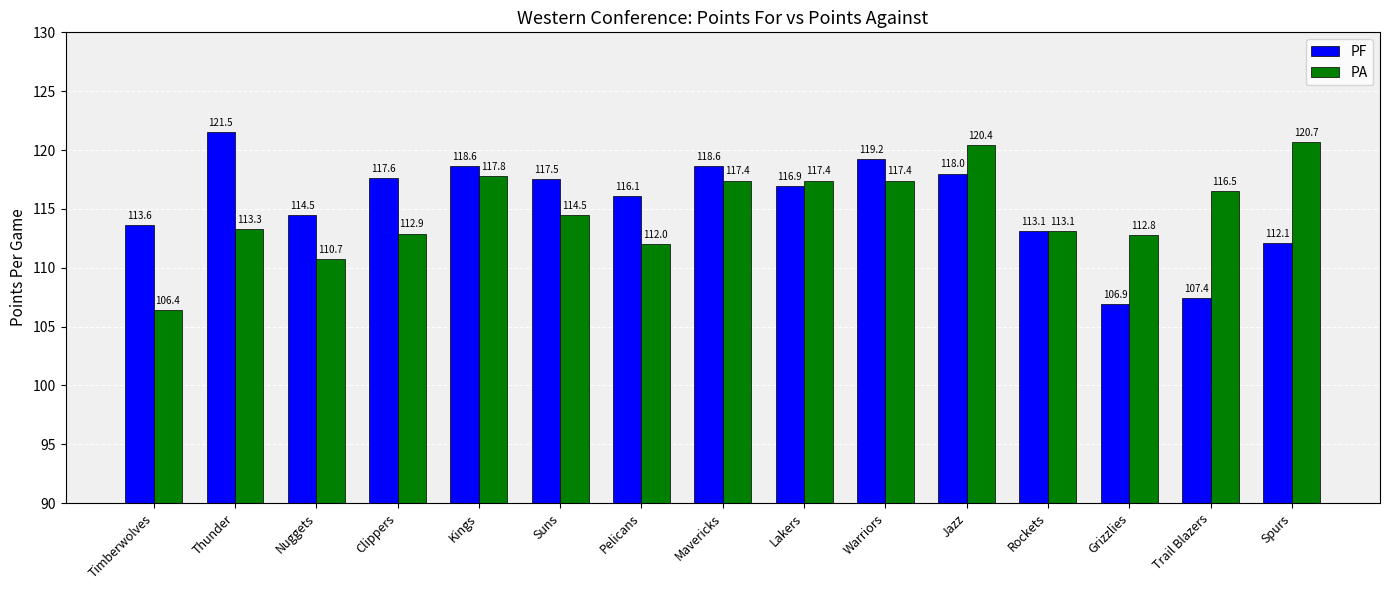

Reading left to right, what are all the values shown in this chart?

PF: Timberwolves=113.6	Thunder=121.5	Nuggets=114.5	Clippers=117.6	Kings=118.6	Suns=117.5	Pelicans=116.1	Mavericks=118.6	Lakers=116.9	Warriors=119.2	Jazz=118.0	Rockets=113.1	Grizzlies=106.9	Trail Blazers=107.4	Spurs=112.1
PA: Timberwolves=106.4	Thunder=113.3	Nuggets=110.7	Clippers=112.9	Kings=117.8	Suns=114.5	Pelicans=112.0	Mavericks=117.4	Lakers=117.4	Warriors=117.4	Jazz=120.4	Rockets=113.1	Grizzlies=112.8	Trail Blazers=116.5	Spurs=120.7